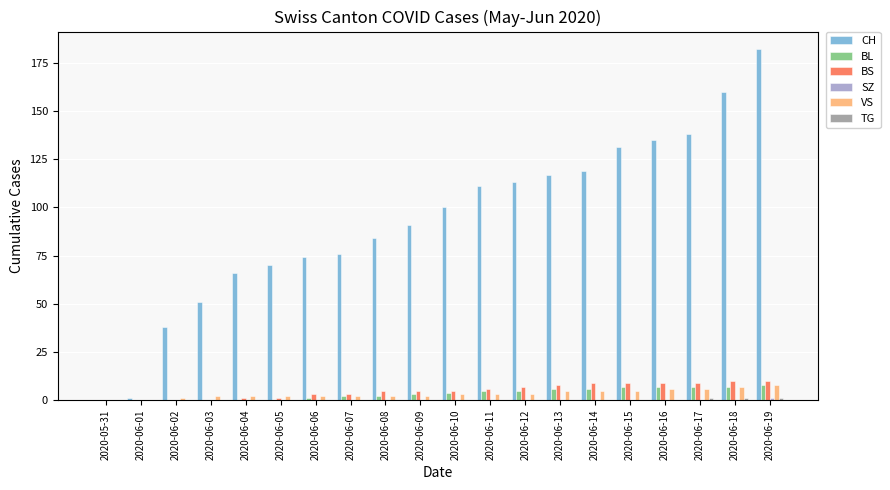

The value of VS at 2020-05-31 is 0. True or false?

True